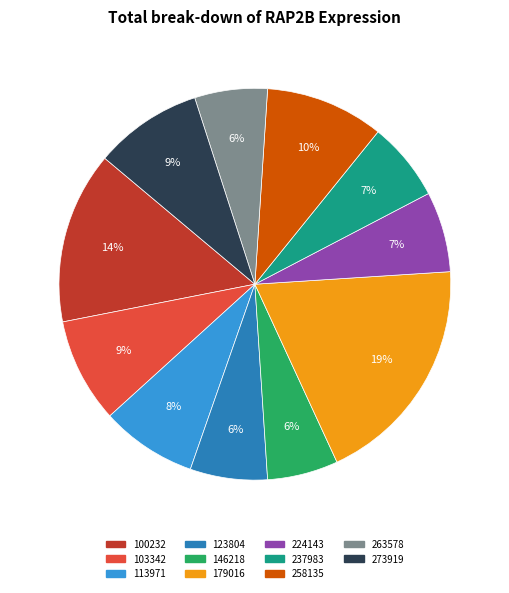

Which category has the biggest portion of the pie?

179016